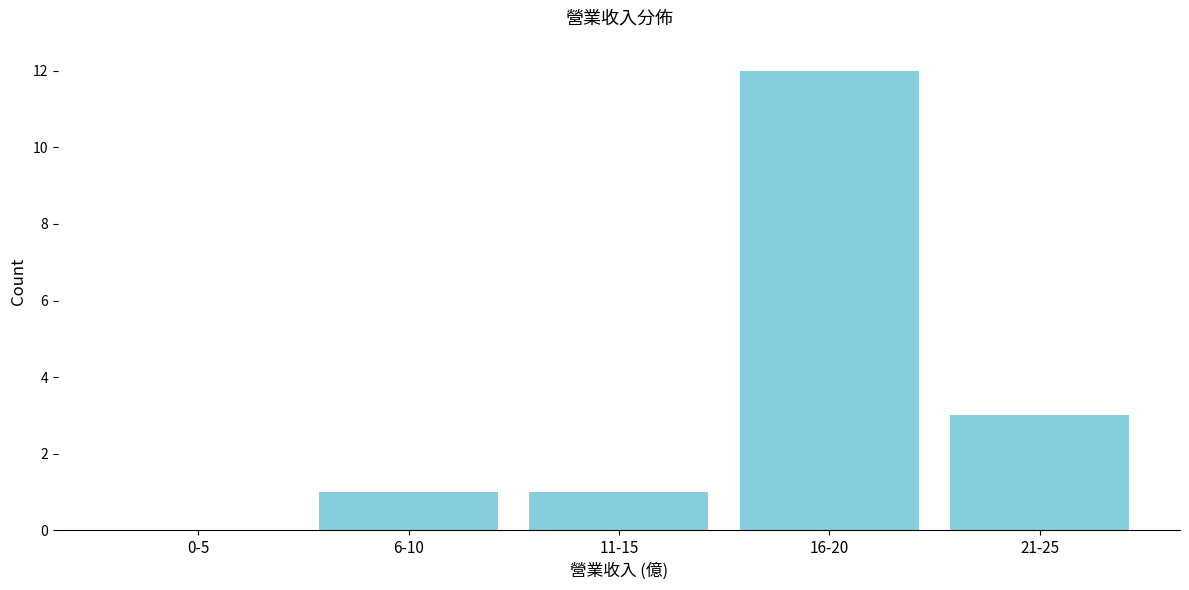

Reading left to right, transcribe all the data shown in this chart.

0-5=0	6-10=1	11-15=1	16-20=12	21-25=3